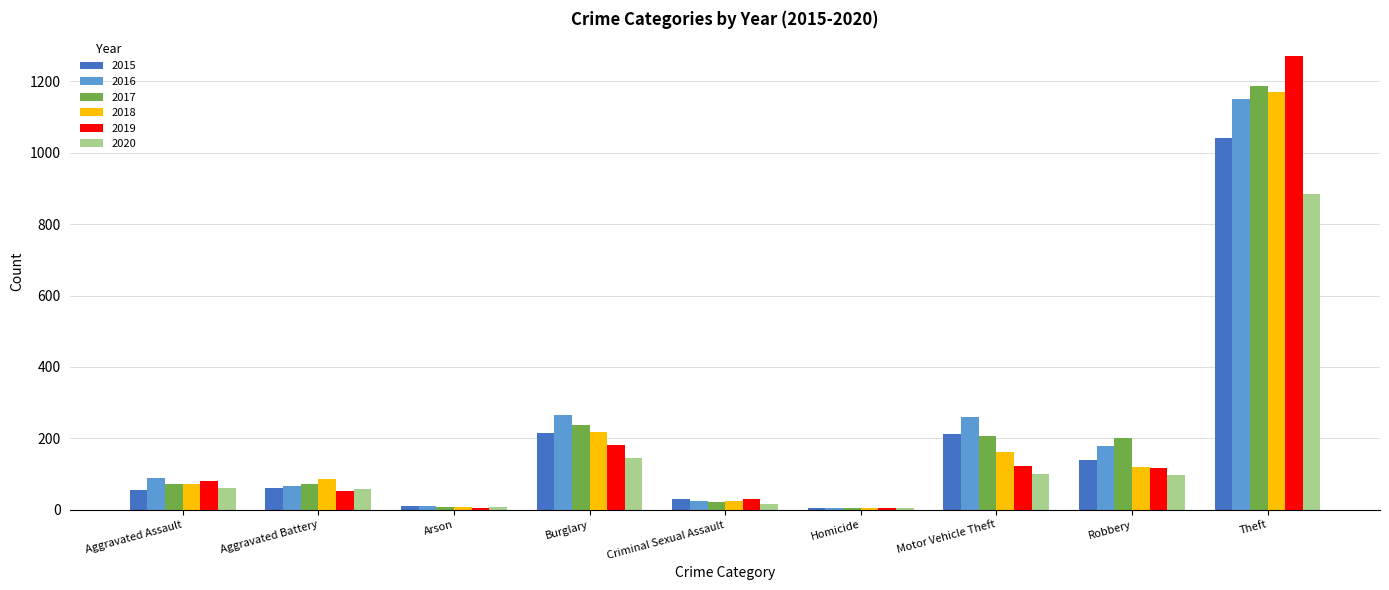

The value of 2016 at Robbery is 111. True or false?

False